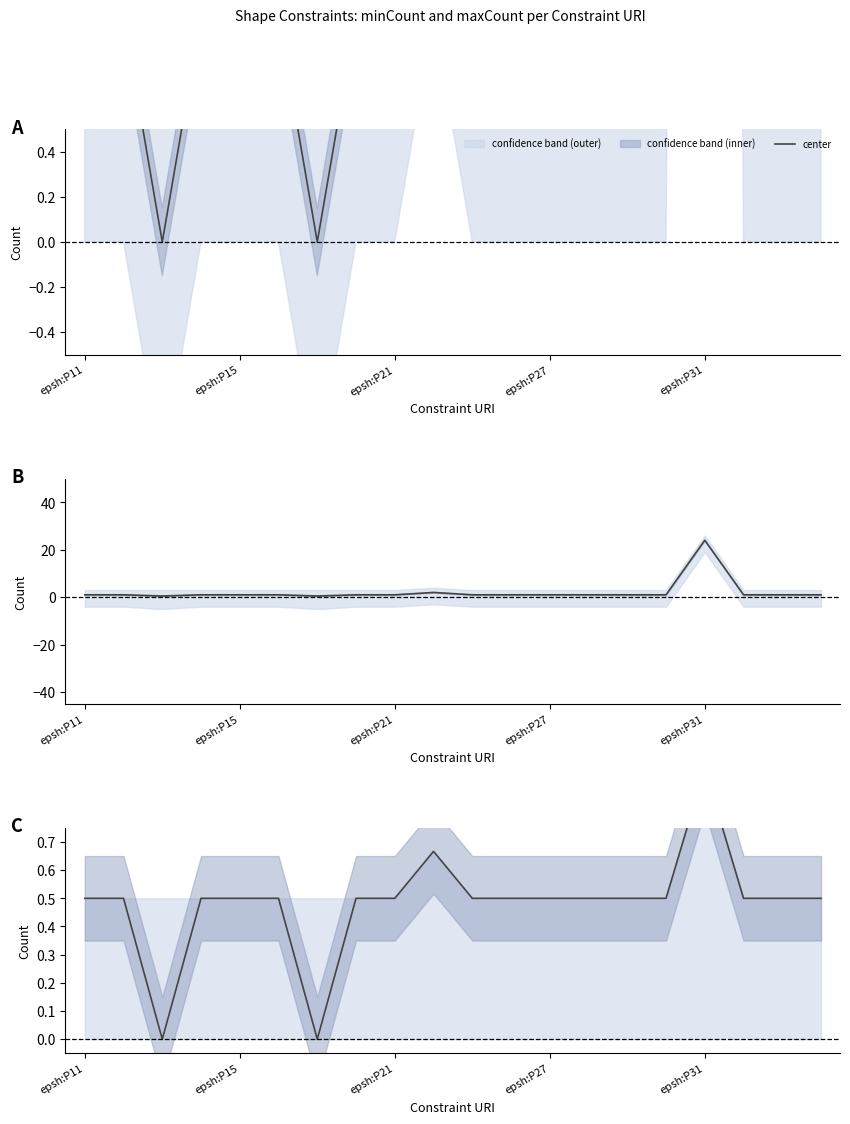

What is the maximum value shown in the chart?

1.0